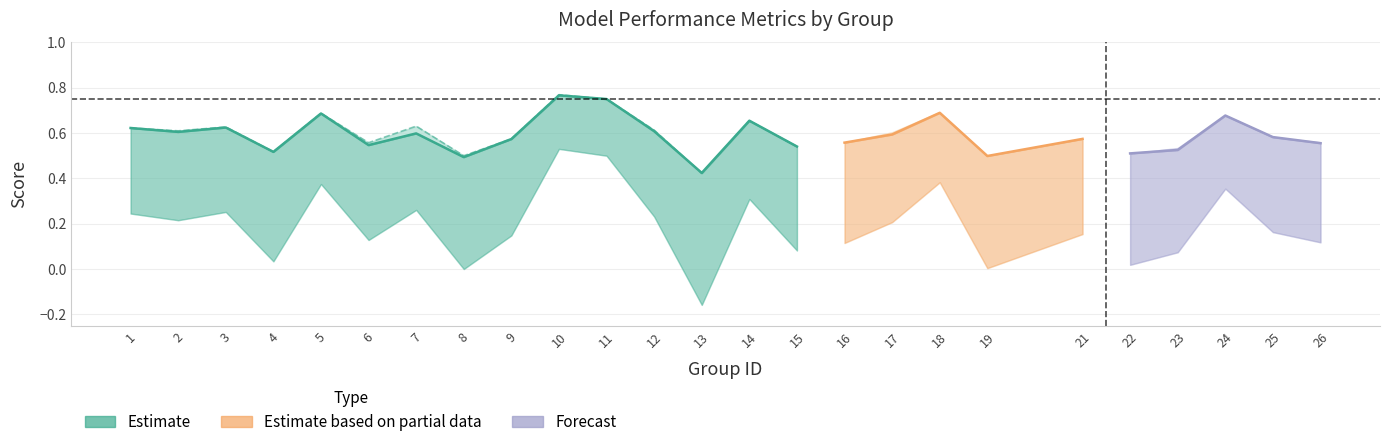

What is the difference between the second highest and minimum values in the kappa series?

0.7